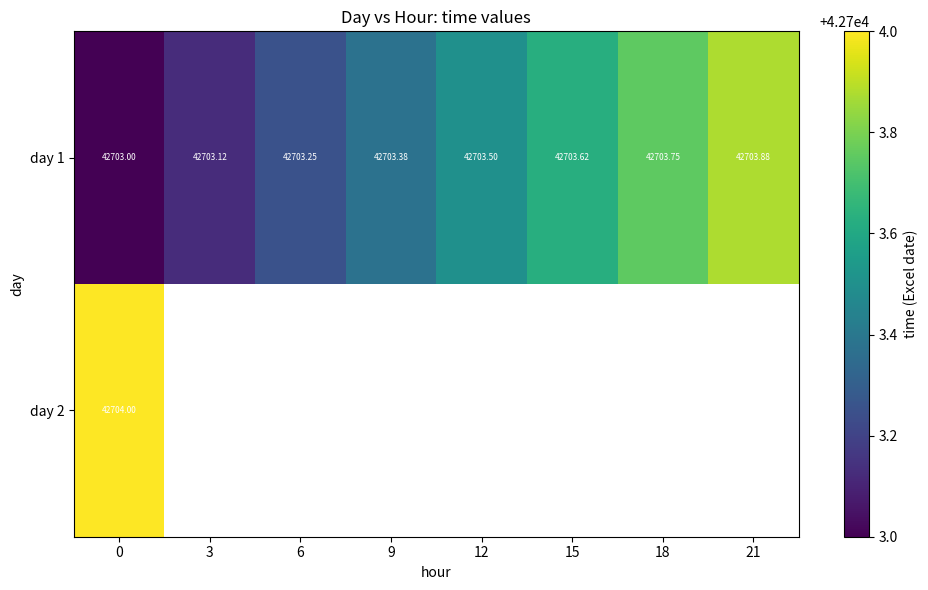

Read the day 1 value at 9.

42703.4